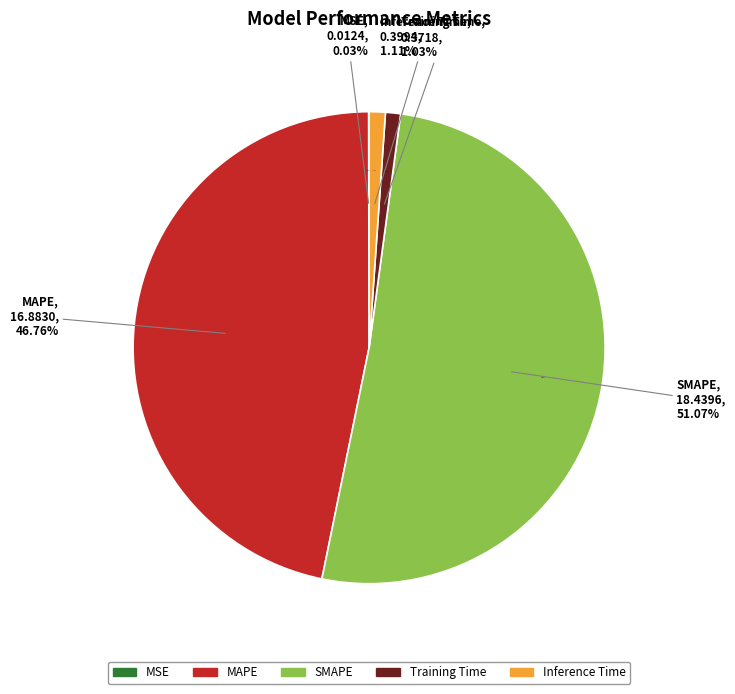

True or false: Training Time accounts for 8% of the total.

False